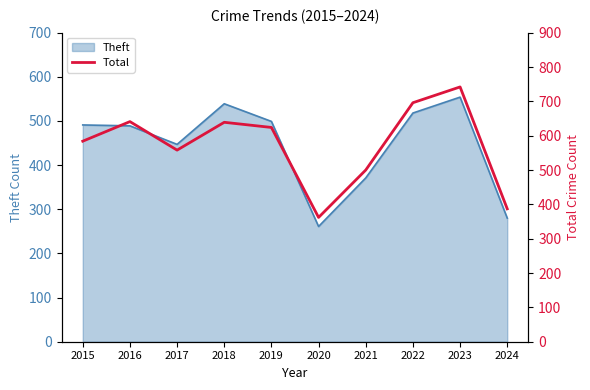

How many points are higher than both their immediate neighbors (excluding endpoints)?

3